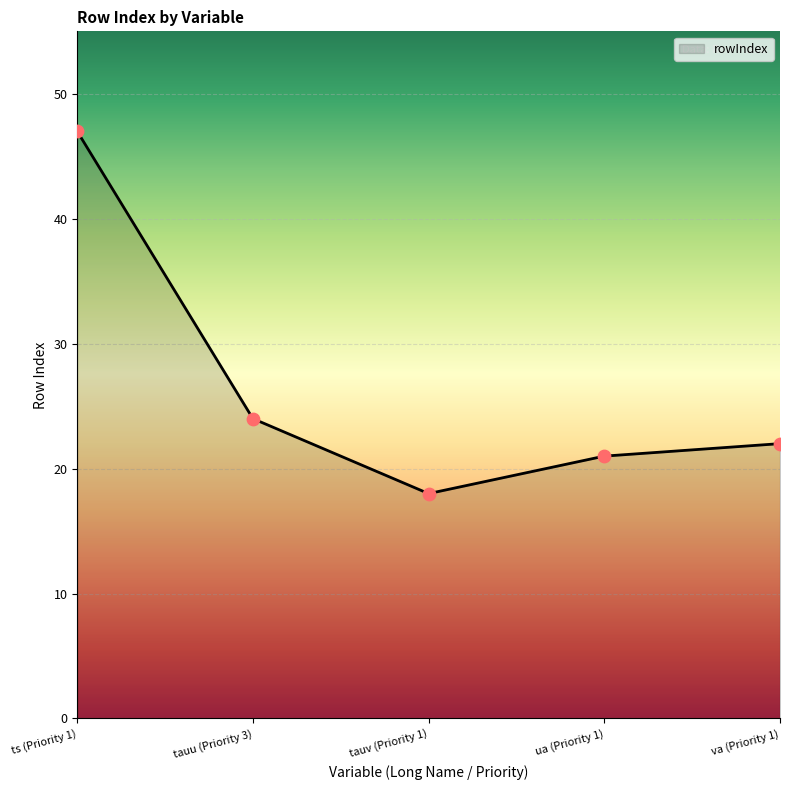

What is the ratio of the value at tauv (Priority 1) to the value at tauu (Priority 3)?

0.8